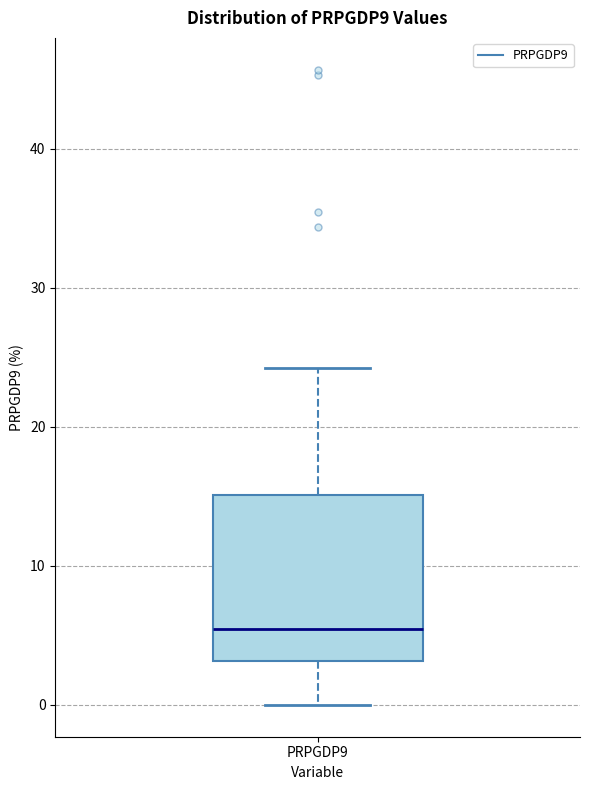

Transcribe this box plot: give where the median line is, the range the box spans, and where the two whiskers end, as read against the y-axis. The values are not printed on the chart, so give them approximately, as read against the axis.

median 5, box 3 to 15, whiskers 0 to 24